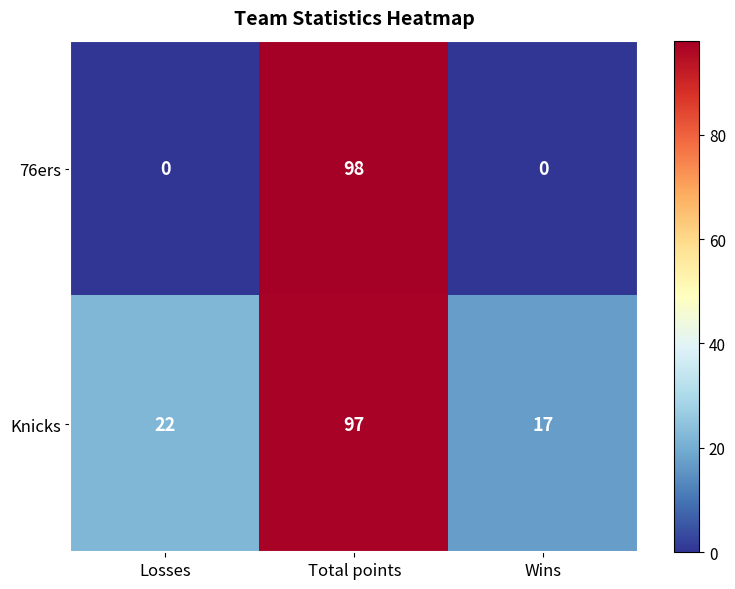

What is the sum of the Knicks values at Total points and Losses?

119